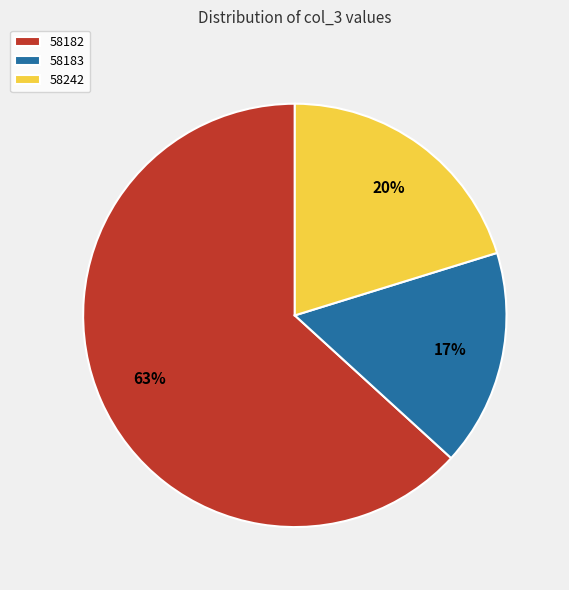

Is it true that 58242 is 14% of the pie?

False